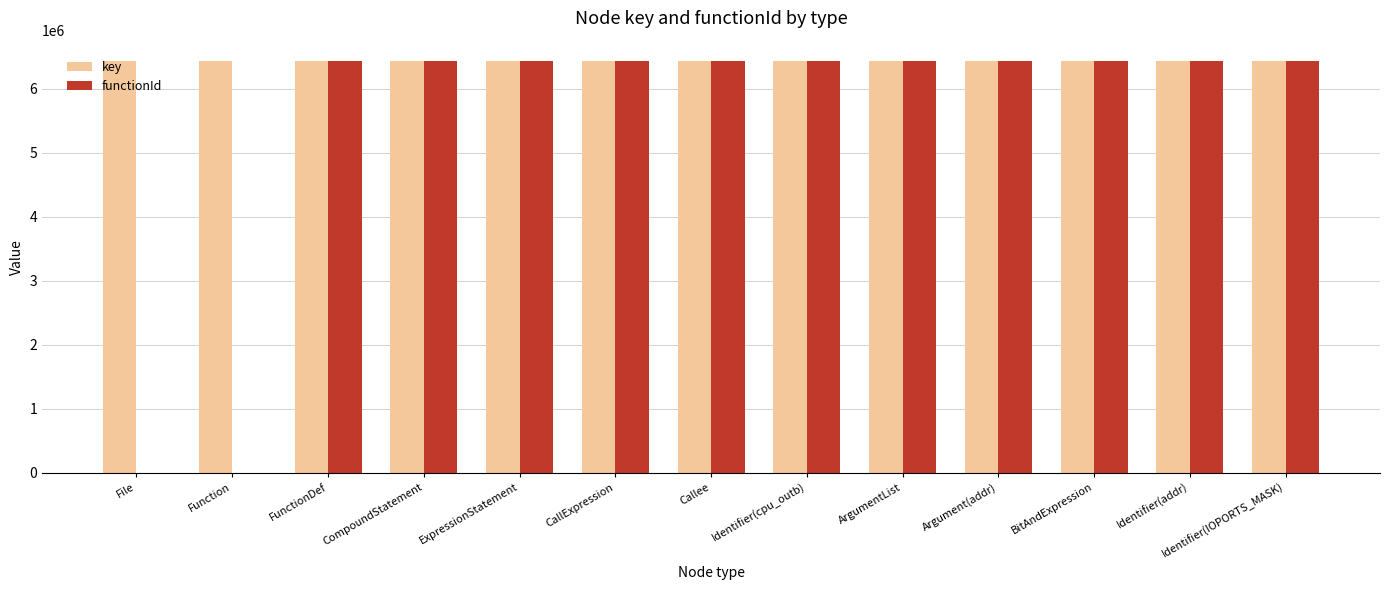

What is the maximum value for functionId?

6428856